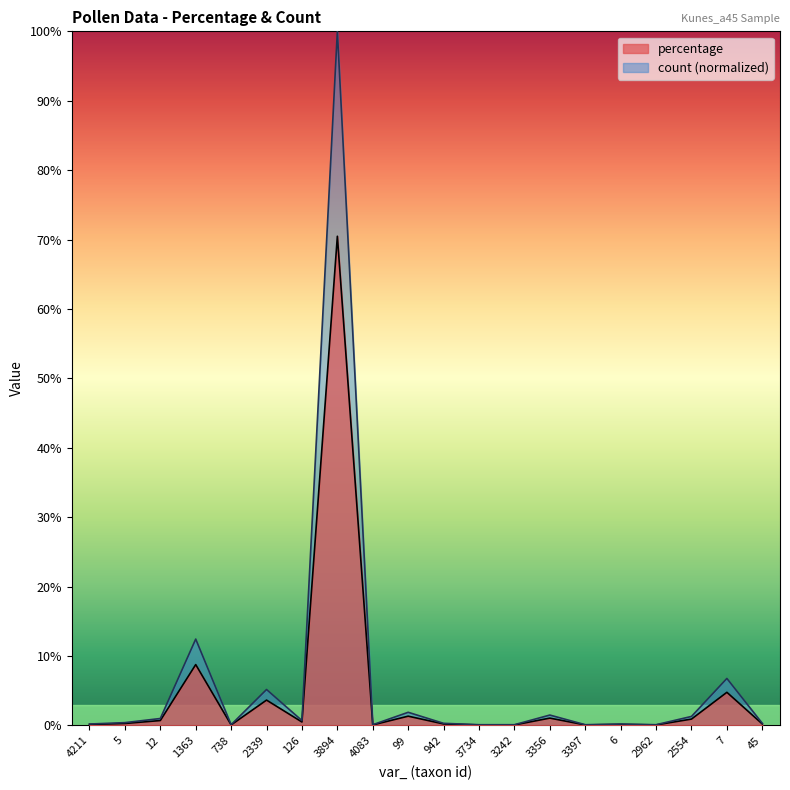

What is the total value across all series at 4211?

0.3